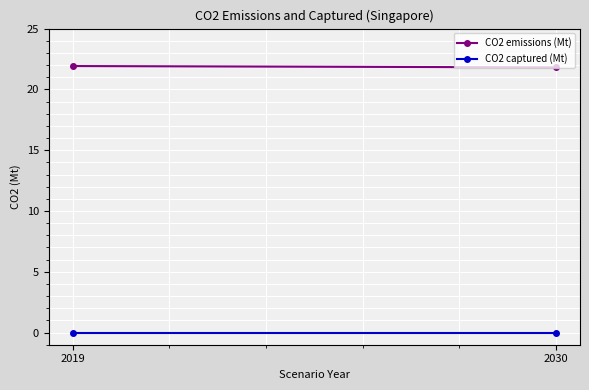

The CO2 emissions (Mt) series shows 21.9 at 2019. True or false?

True